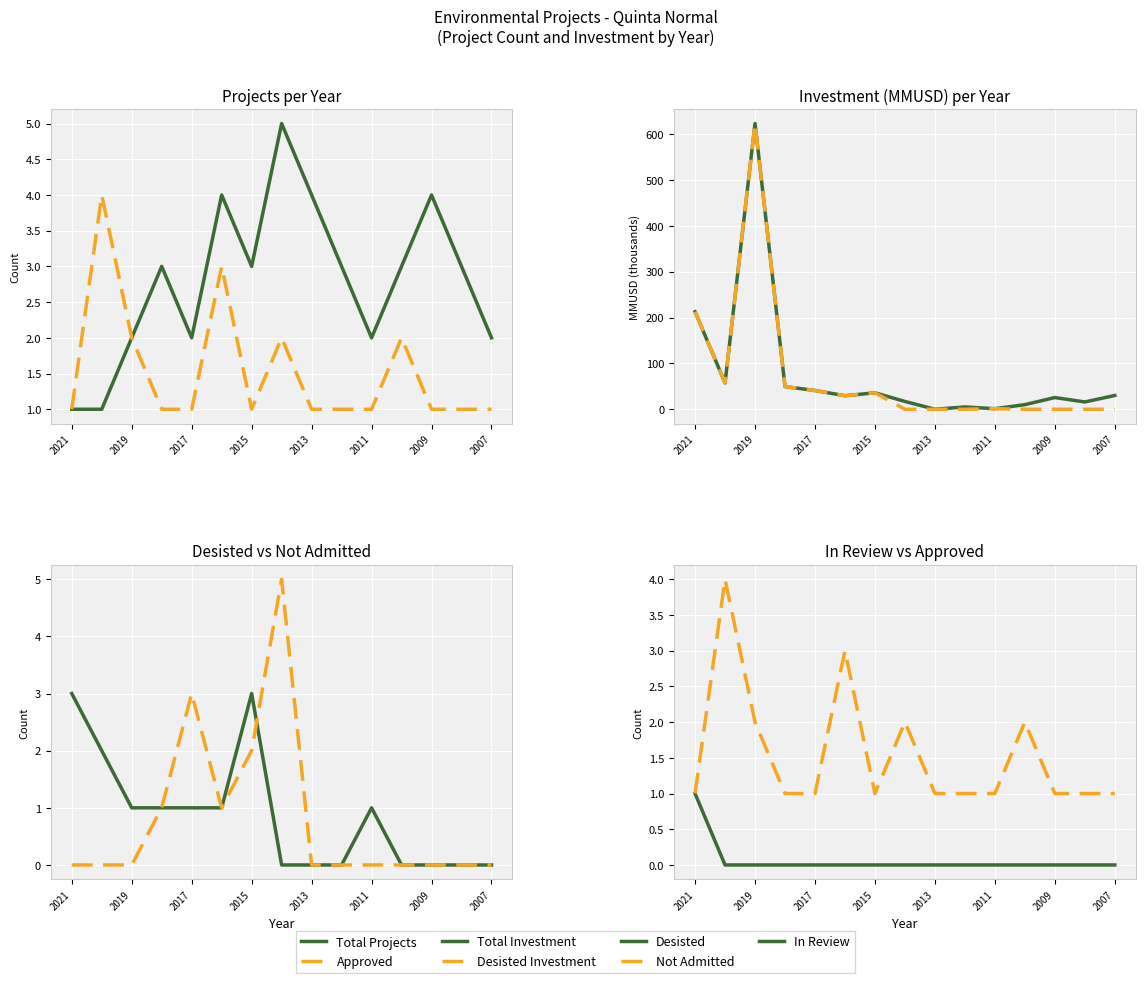

Which series has the largest total across all categories?

total_investment